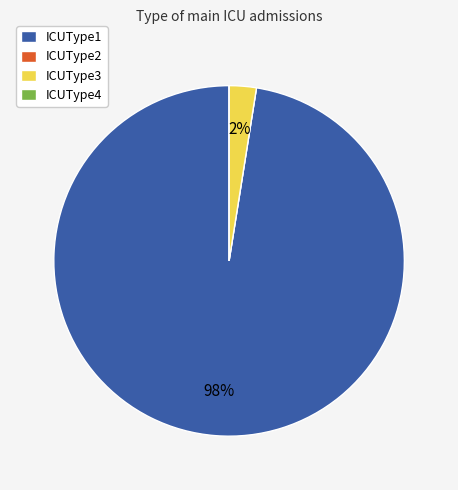

To the nearest percent, what is the average slice percentage?

25%